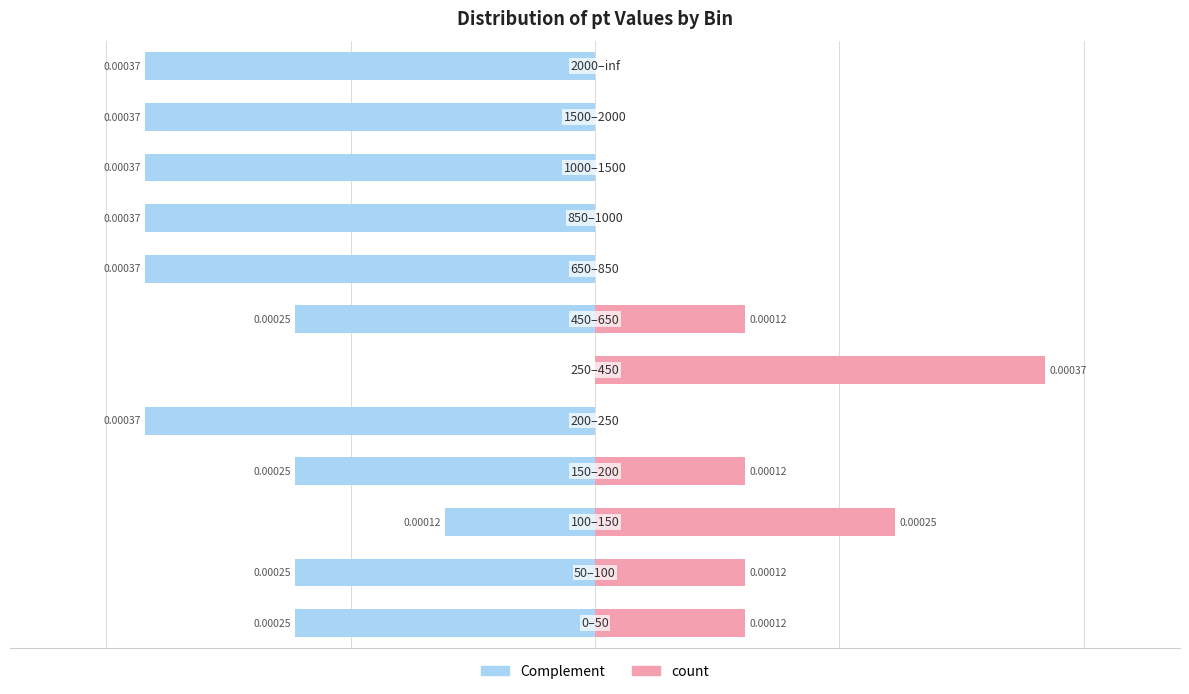

Is it true that count equals 0.0 at 9?

True